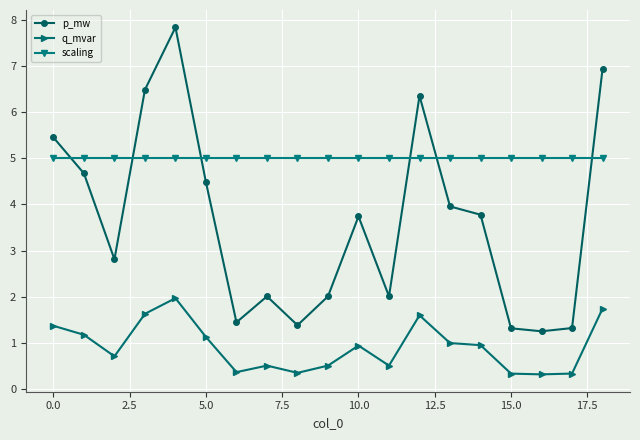

Rank the series by their average value, from lowest to highest.

q_mvar, p_mw, scaling